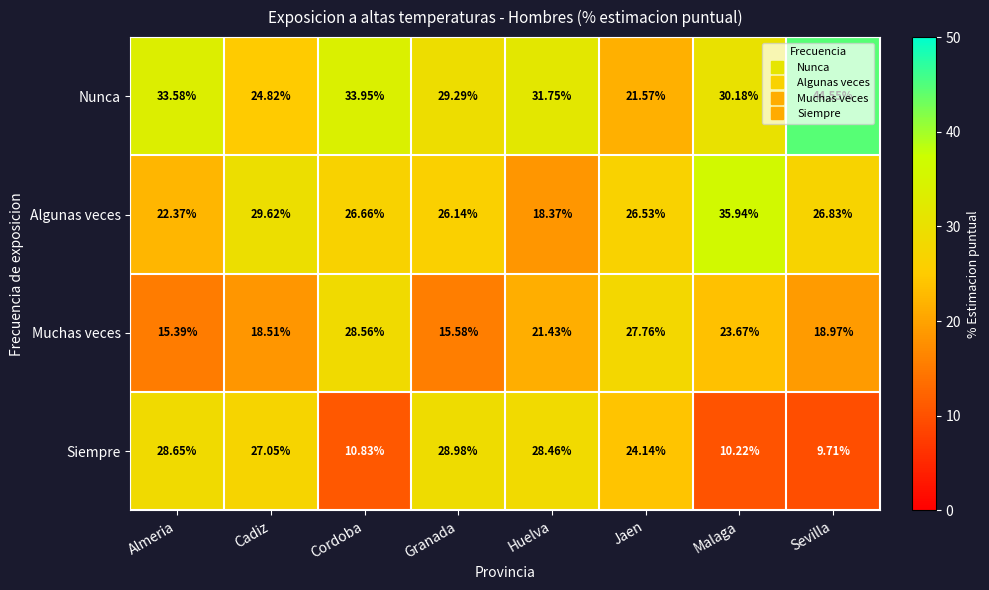

Between Cordoba and Malaga, which series saw the biggest shift?

Algunas veces